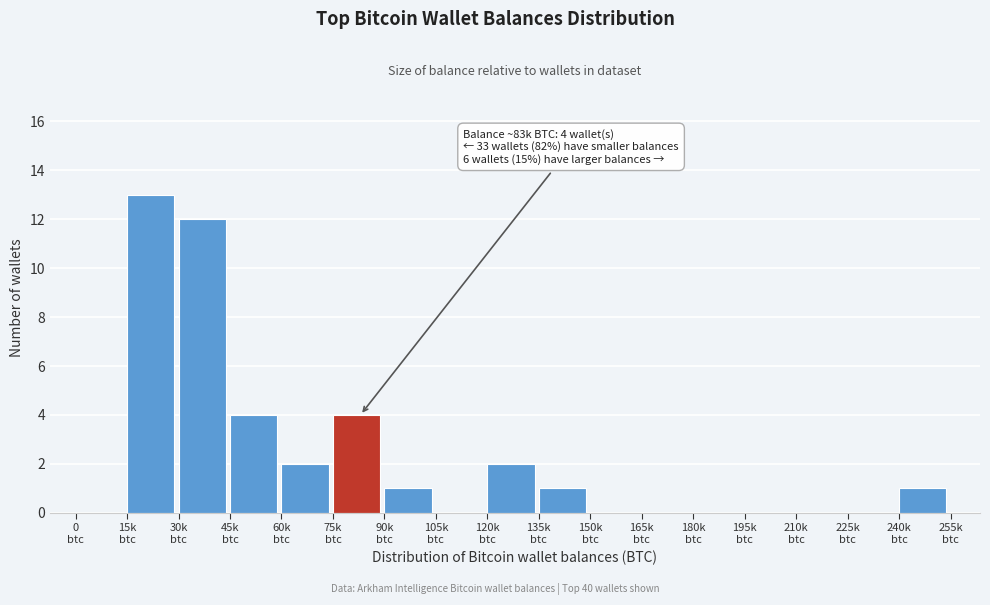

What is the sum of all values?

40